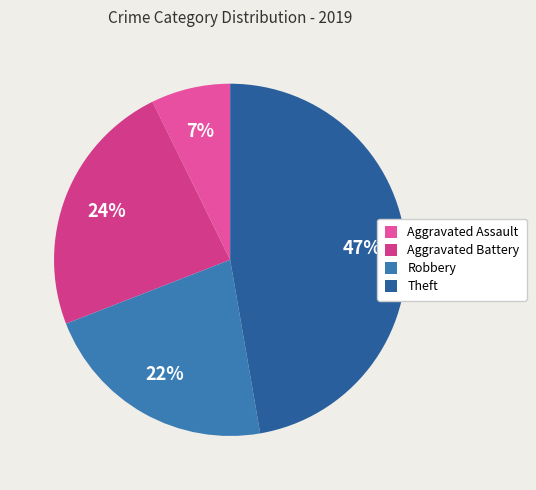

How many segments does this pie chart have?

4